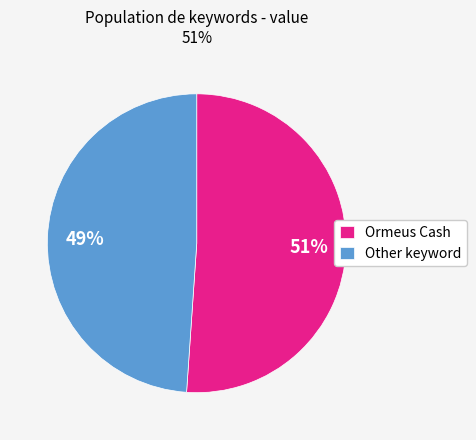

Combined, do Other and Ormeus Cash account for over 50%?

Yes